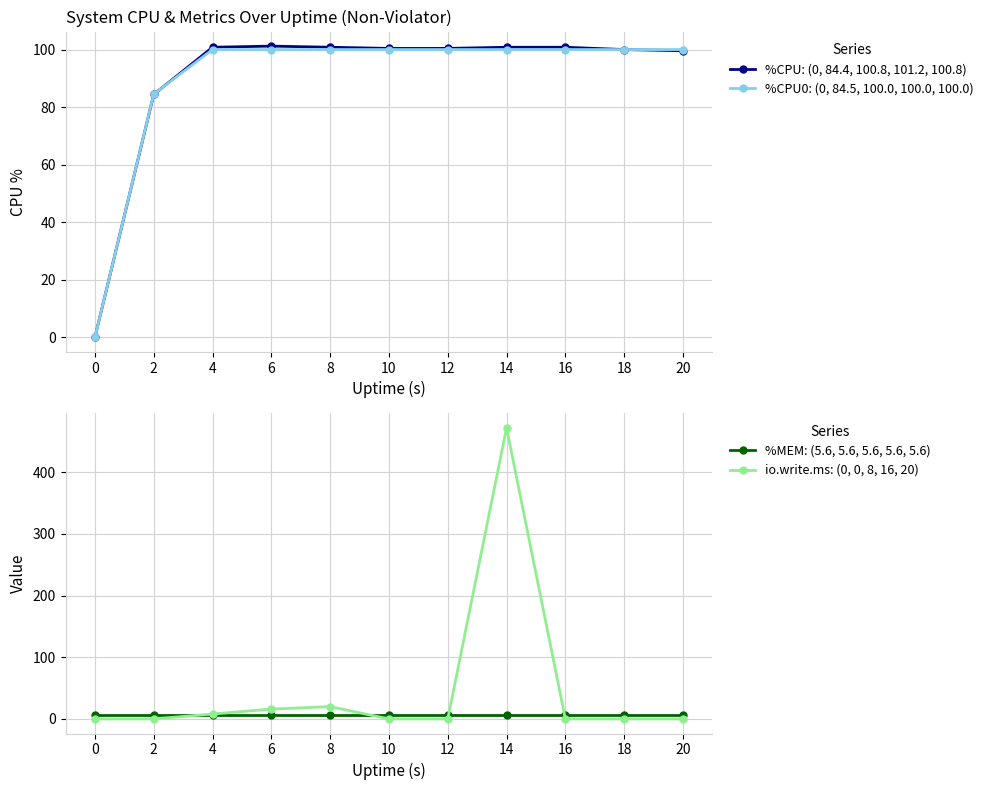

What are all the series names shown in the legend?

%CPU: (0, 84.4, 100.8, 101.2, 100.8), %CPU0: (0, 84.5, 100.0, 100.0, 100.0), %MEM: (5.6, 5.6, 5.6, 5.6, 5.6), io.write.ms: (0, 0, 8, 16, 20)